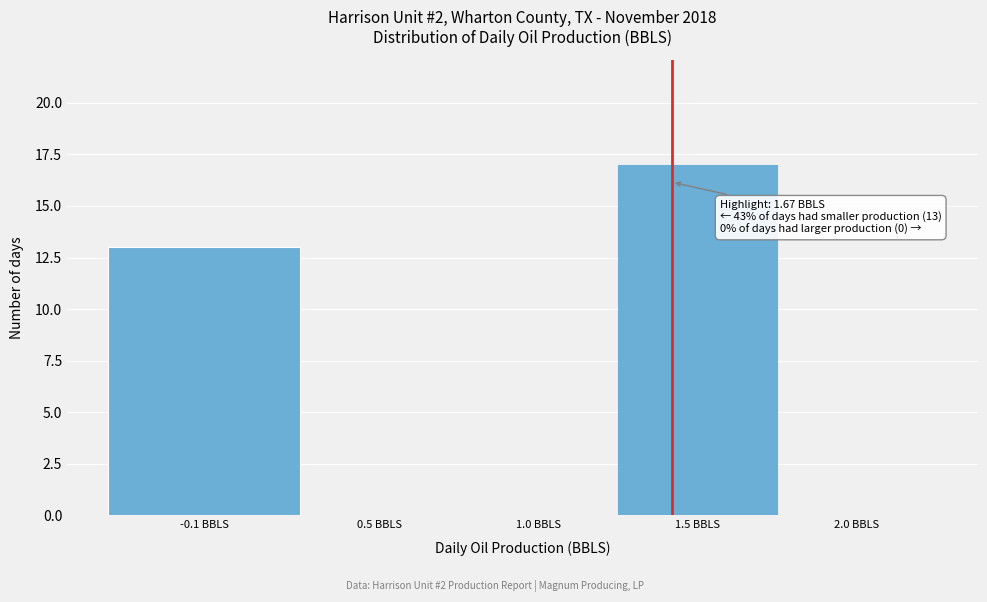

Reading left to right, extract all data points from this chart.

-0.1 BBLS=13	0.5 BBLS=0	1.0 BBLS=0	1.5 BBLS=17	2.0 BBLS=0